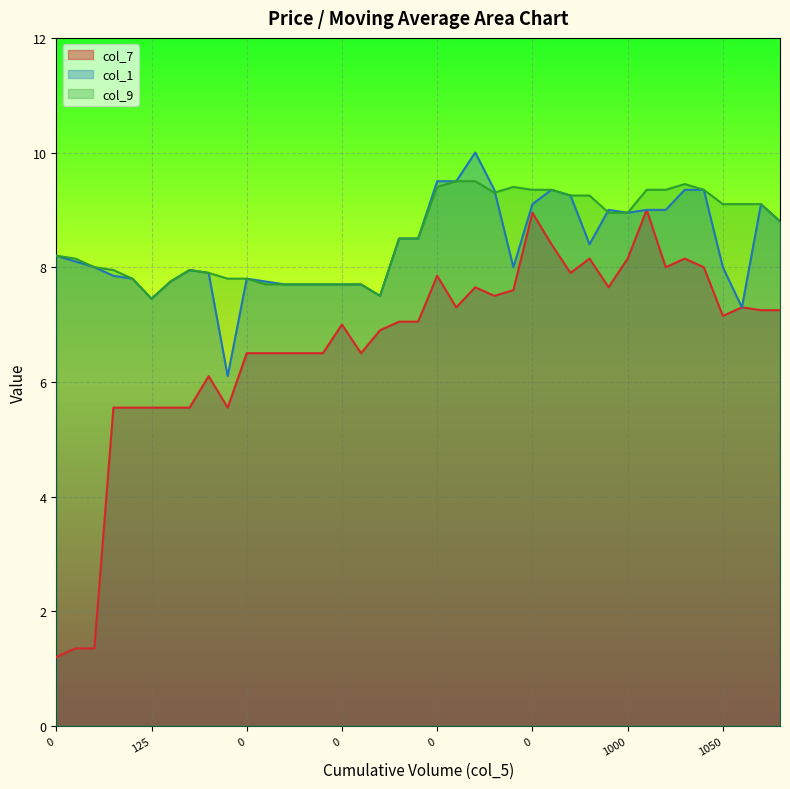

Reading right to left, transcribe all the data shown in this chart.

col_7: 7.2	7.2	7.3	7.2	8.0	8.2	8.0	9.0	8.2	7.7	8.2	7.9	8.4	8.9	7.6	7.5	7.7	7.3	7.8	7.0	7.0	6.9	6.5	7.0	6.5	6.5	6.5	6.5	6.5	5.5	6.1	5.5	5.5	5.5	5.5	5.5	1.4	1.4	1.2
col_1: 8.8	9.1	7.3	8.0	9.3	9.3	9.0	9.0	8.9	9.0	8.4	9.2	9.3	9.1	8.0	9.3	10.0	9.5	9.5	8.5	8.5	7.5	7.7	7.7	7.7	7.7	7.7	7.8	7.8	6.1	7.9	8.0	7.8	7.5	7.8	7.8	8.0	8.1	8.2
col_9: 8.8	9.1	9.1	9.1	9.3	9.4	9.3	9.3	8.9	8.9	9.2	9.2	9.3	9.3	9.4	9.3	9.5	9.5	9.4	8.5	8.5	7.5	7.7	7.7	7.7	7.7	7.7	7.7	7.8	7.8	7.9	8.0	7.8	7.5	7.8	8.0	8.0	8.2	8.2